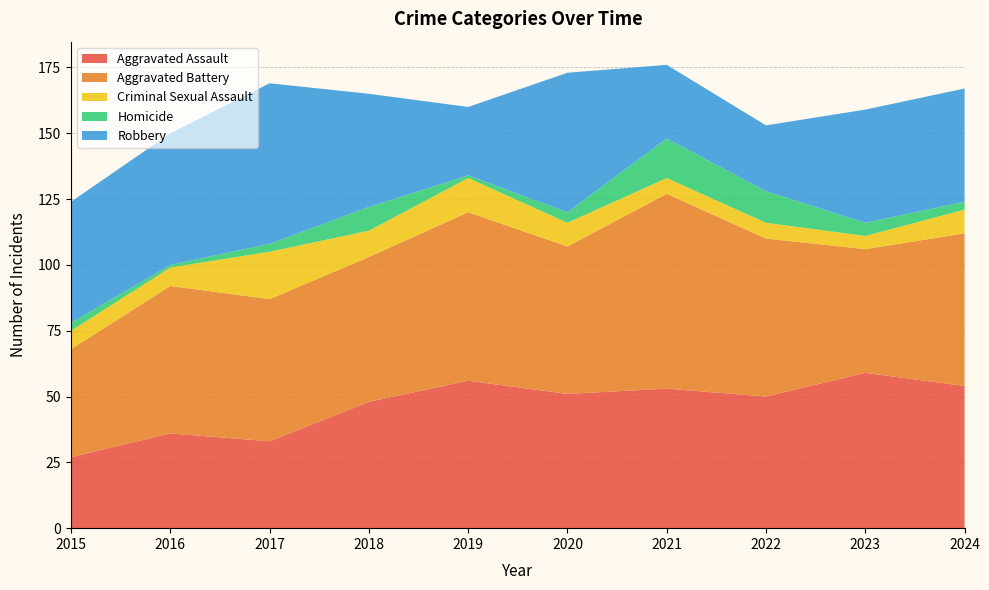

Reading right to left, list all the values displayed in this chart.

Aggravated Assault: 2024=54	2023=59	2022=50	2021=53	2020=51	2019=56	2018=48	2017=33	2016=36	2015=27
Aggravated Battery: 2024=58	2023=47	2022=60	2021=74	2020=56	2019=64	2018=55	2017=54	2016=56	2015=41
Criminal Sexual Assault: 2024=9	2023=5	2022=6	2021=6	2020=9	2019=13	2018=10	2017=18	2016=7	2015=7
Homicide: 2024=3	2023=5	2022=12	2021=15	2020=4	2019=1	2018=9	2017=3	2016=1	2015=3
Robbery: 2024=43	2023=43	2022=25	2021=28	2020=53	2019=26	2018=43	2017=61	2016=50	2015=46